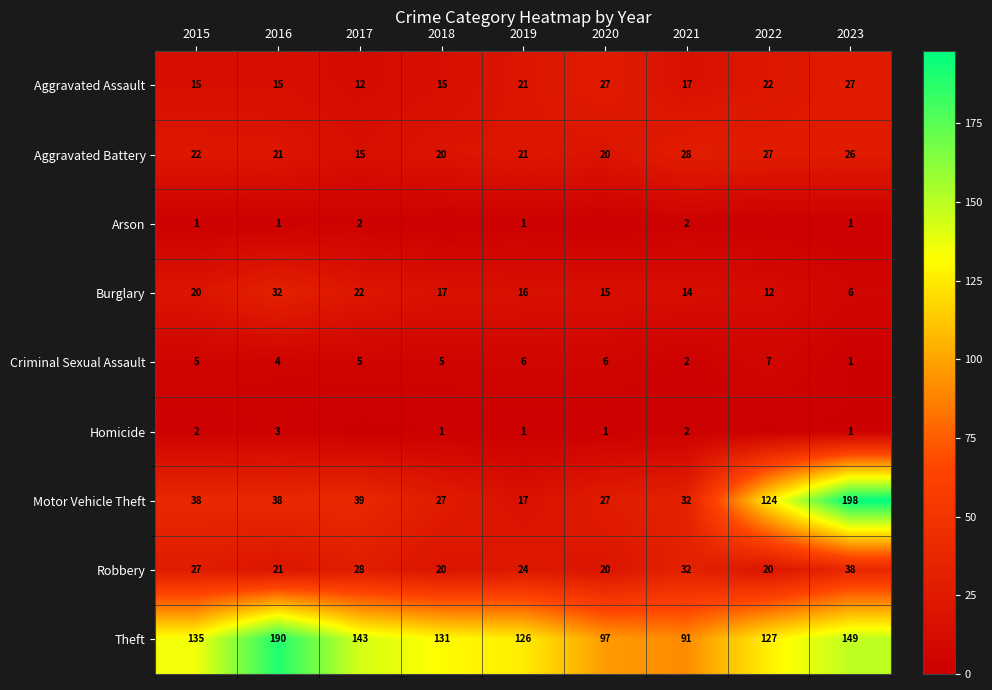

Between 2023 and 2022, which is larger?

2023